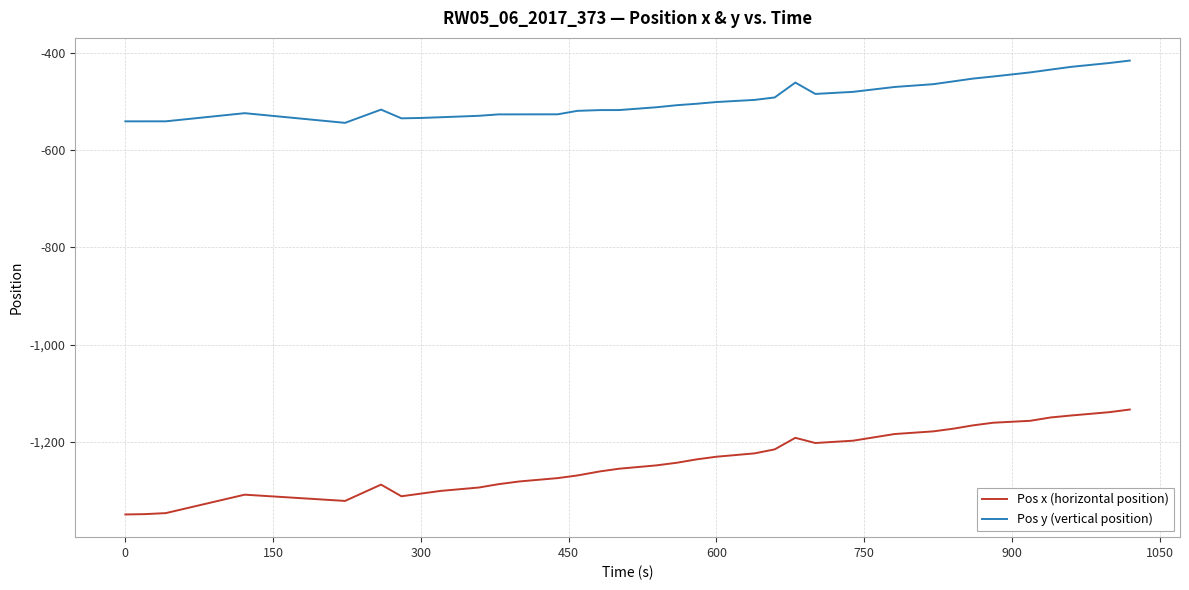

True or false: Pos x (horizontal position) and Pos y (vertical position) cross at least once.

False